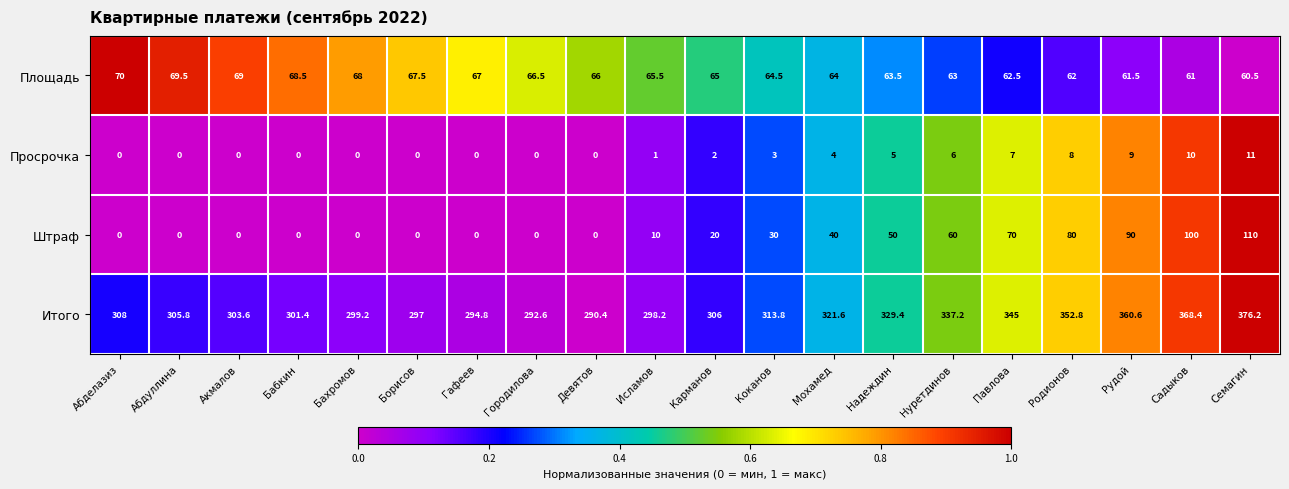

What is the total value across all series at Городилова?

359.1